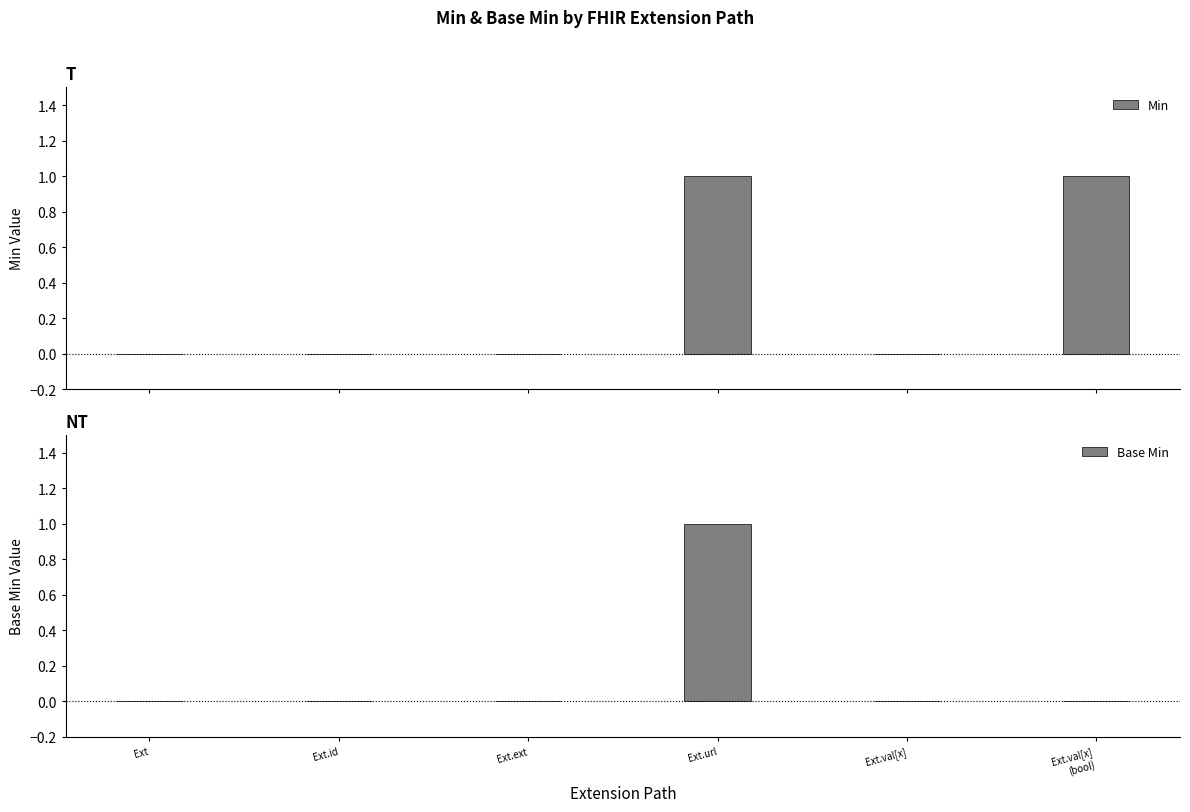

What is the value of the Min bar at the 6th from the left?

1